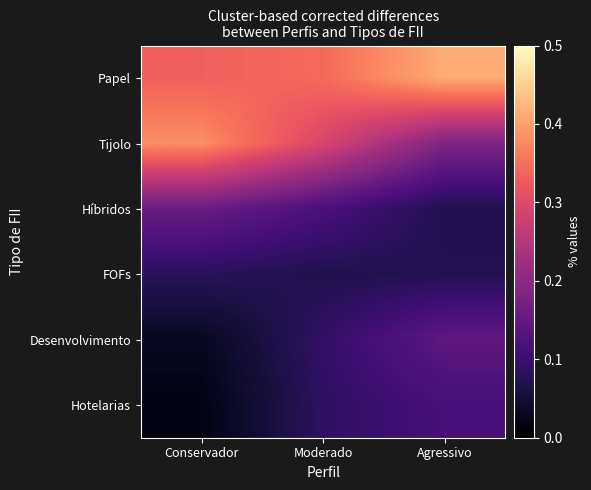

At Agressivo, list the series in order from largest to smallest.

Papel, Tijolo, Desenvolvimento, Hotelarias, FOFs, Híbridos